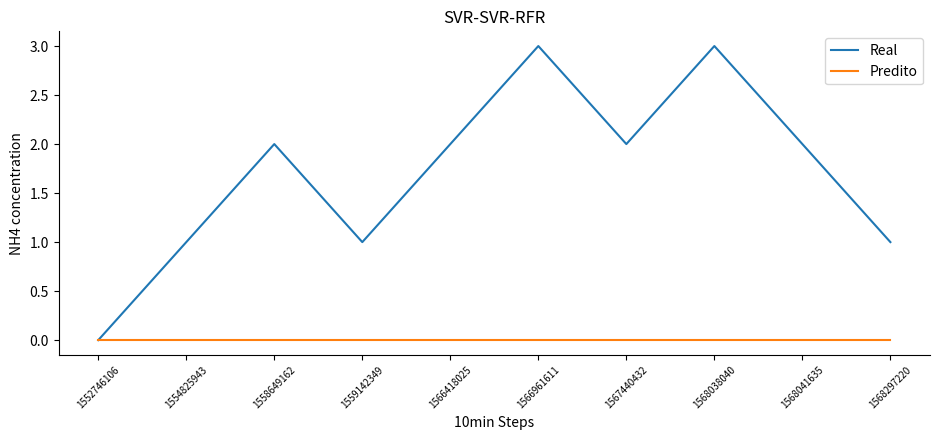

Reading left to right, extract all data points from this chart.

Real: 0	1	2	1	2	3	2	3	2	1
Predito: 0	0	0	0	0	0	0	0	0	0